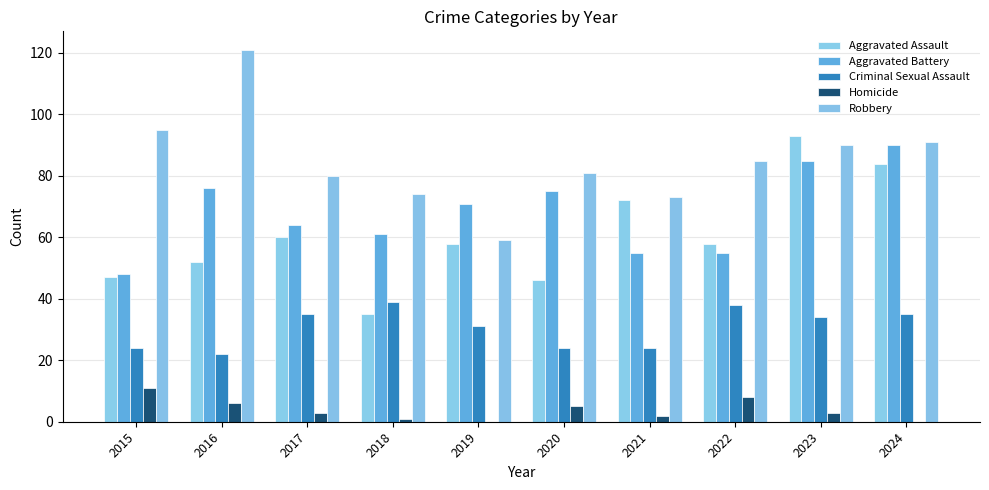

Which series has the largest total across all categories?

Robbery